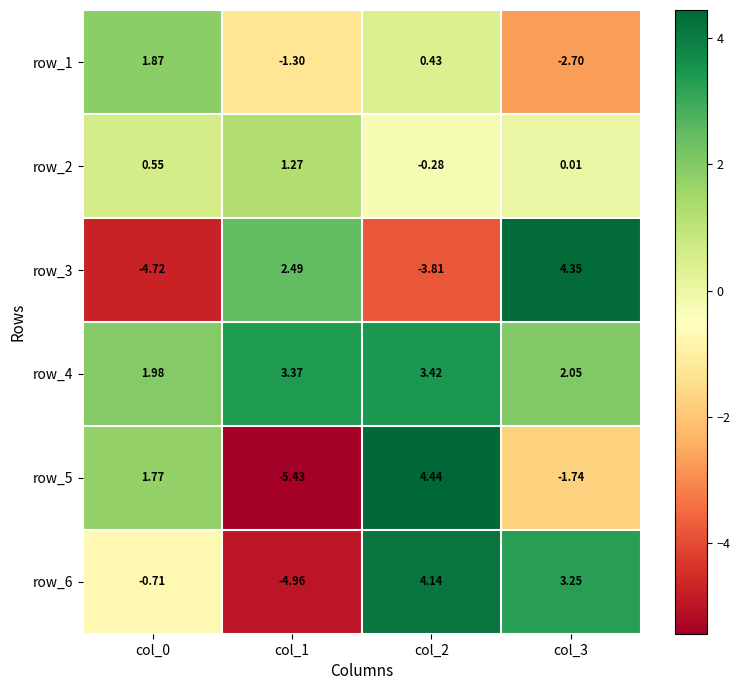

Is the value of row_6 at col_0 greater than the value of row_5 at col_2?

No